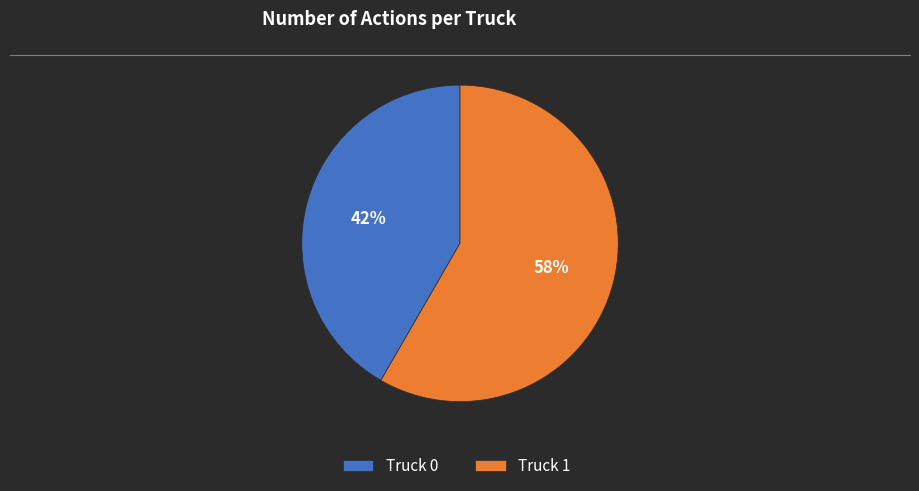

Do Truck 0 and Truck 1 together represent more than half of the pie?

Yes